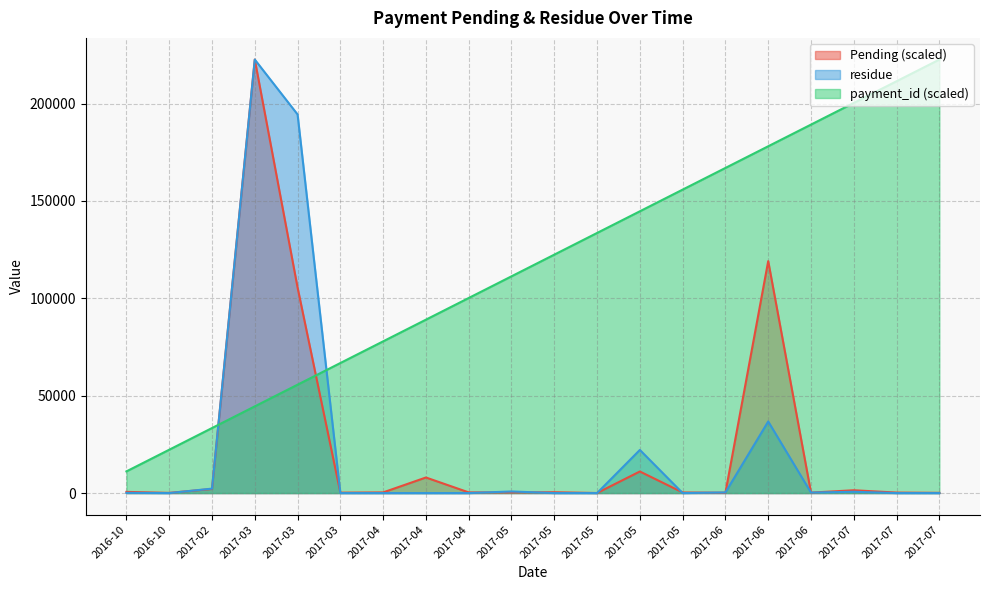

What is the minimum value for payment_id?

11129.0